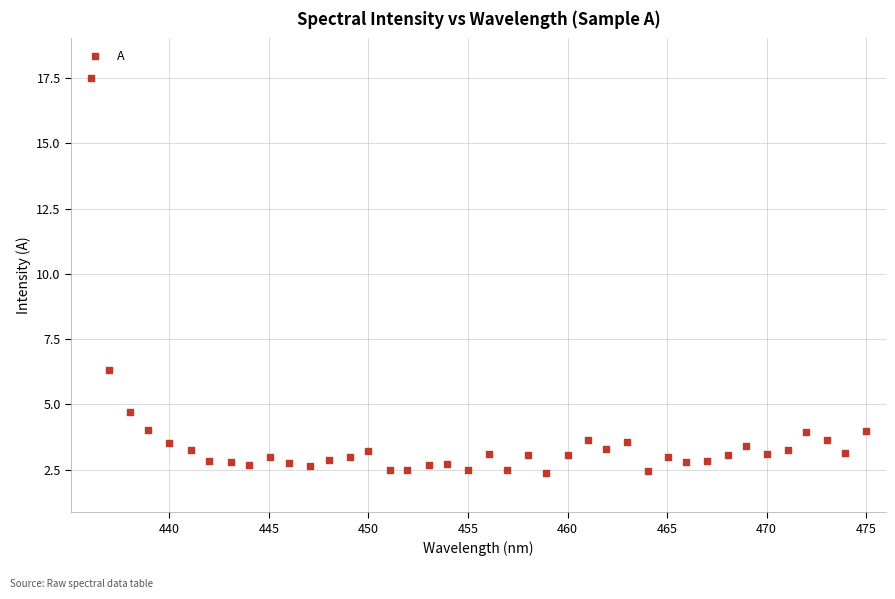

What is the range of X values (max minus min)?

38.9